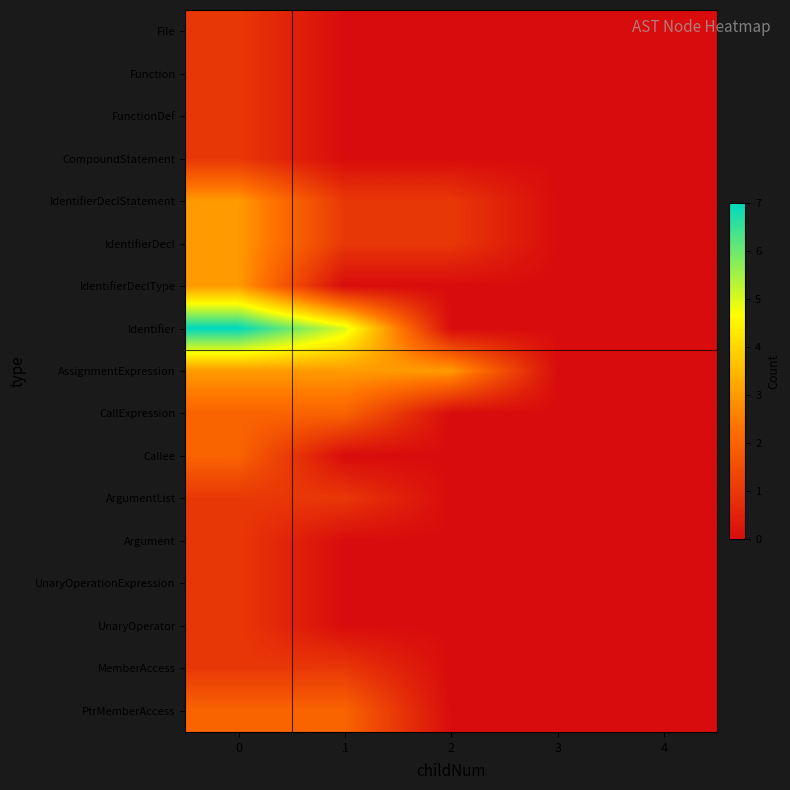

At 1, list the series in order from smallest to largest.

File, Function, FunctionDef, CompoundStatement, IdentifierDeclType, Callee, Argument, UnaryOperationExpression, UnaryOperator, IdentifierDeclStatement, IdentifierDecl, ArgumentList, MemberAccess, CallExpression, PtrMemberAccess, AssignmentExpression, Identifier